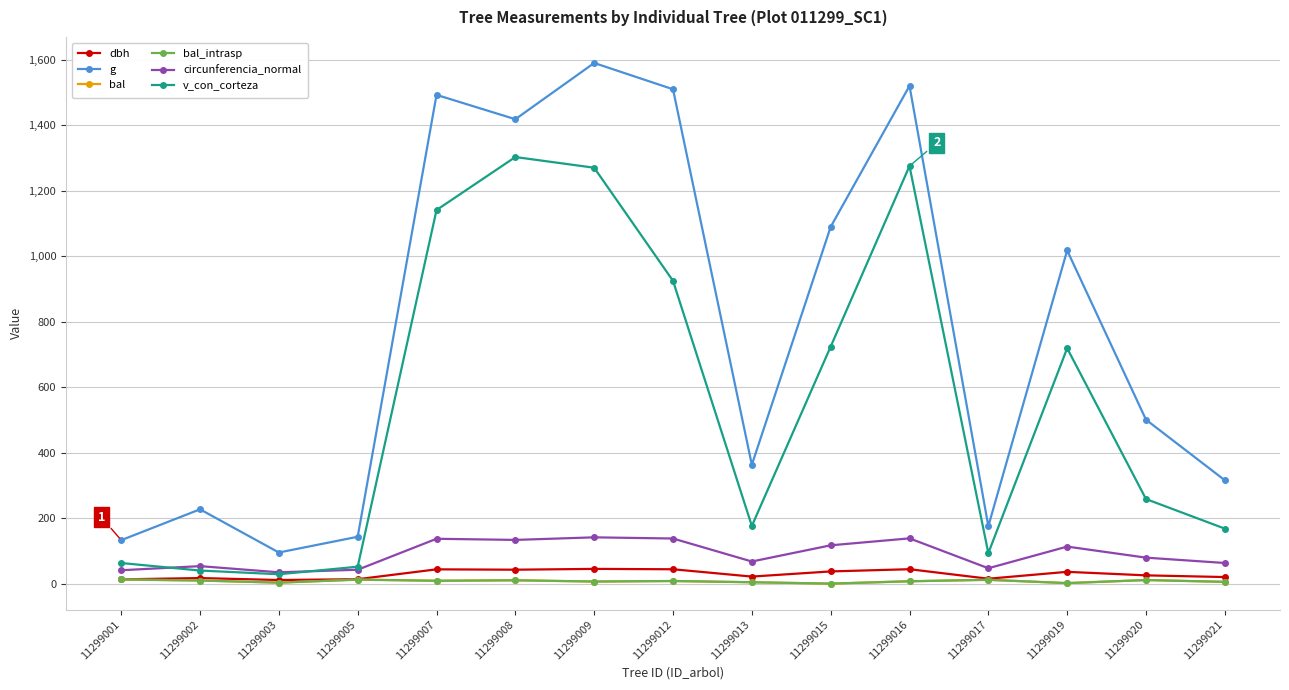

What is the total value across all series at 11299019?

1889.0